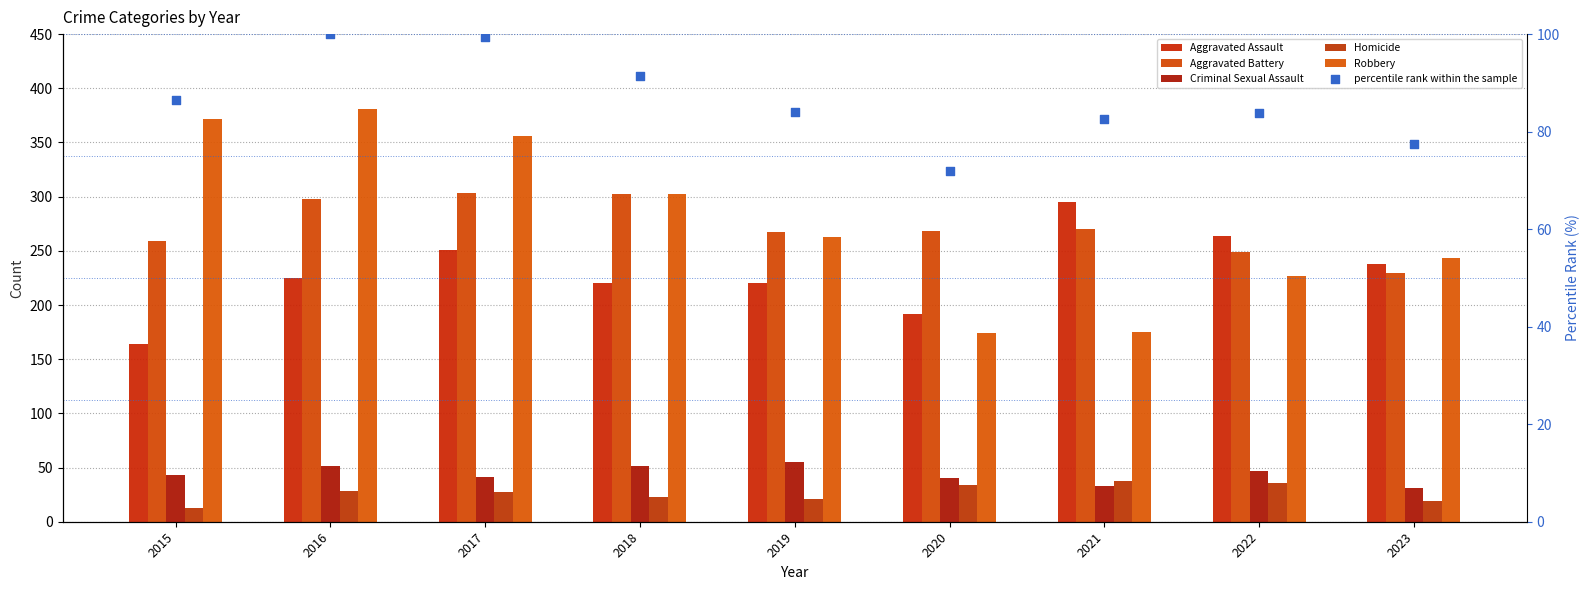

What is the total value across all series at 2016?

1083.0